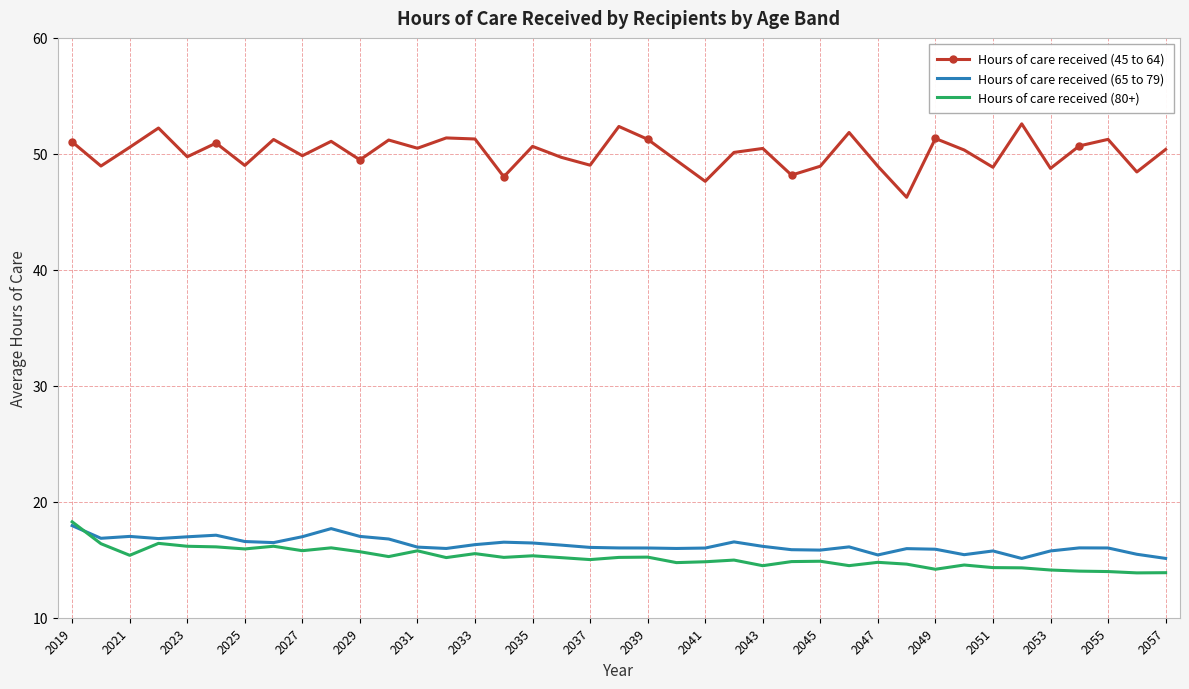

Which series has the largest total across all categories?

Hours of care received (45 to 64)